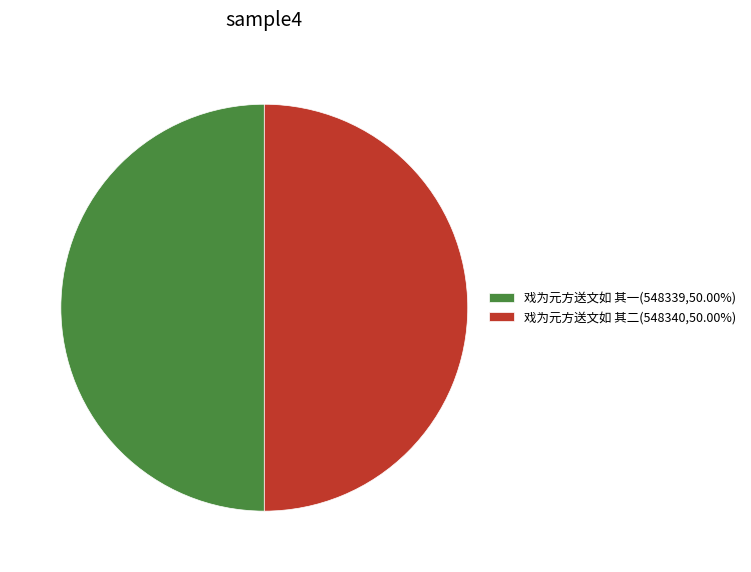

True or false: 戏为元方送文如 其一 accounts for 63% of the total.

False